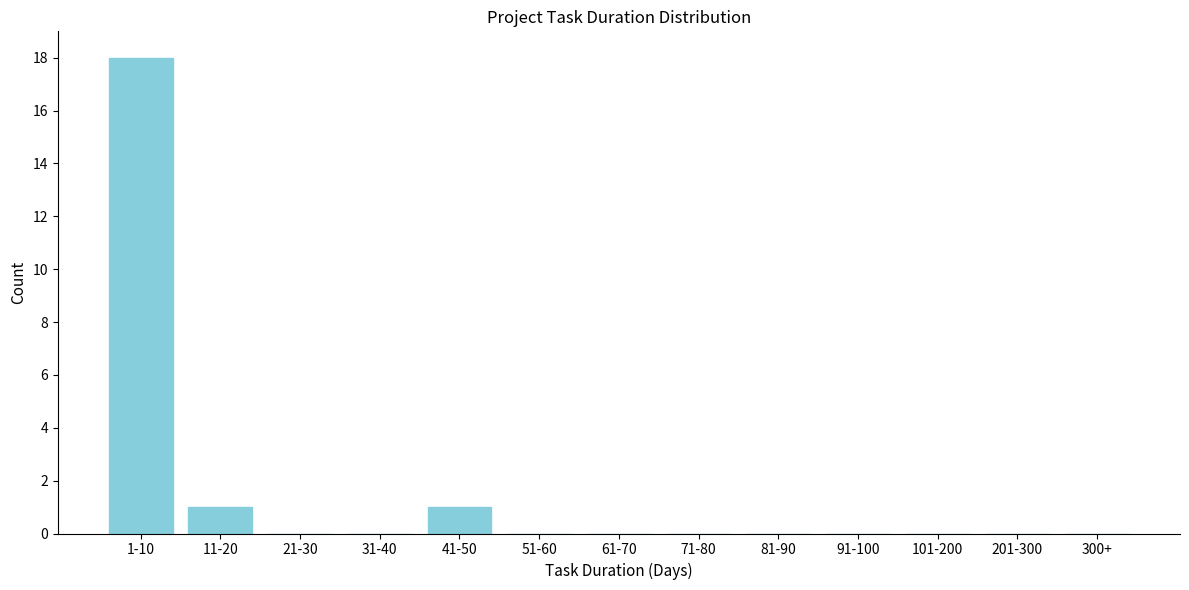

Reading left to right, what are all the values shown in this chart?

1-10=18	11-20=1	21-30=0	31-40=0	41-50=1	51-60=0	61-70=0	71-80=0	81-90=0	91-100=0	101-200=0	201-300=0	300+=0